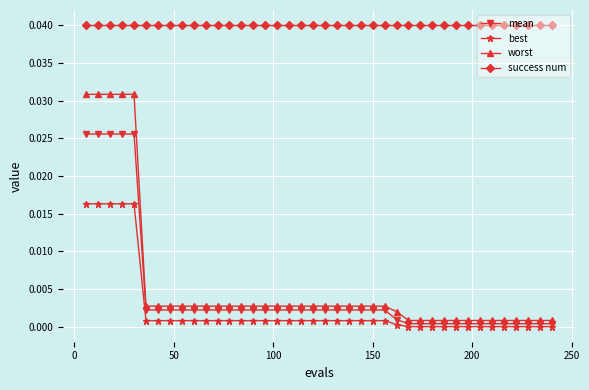

What are all the series names shown in the legend?

mean, best, worst, success num